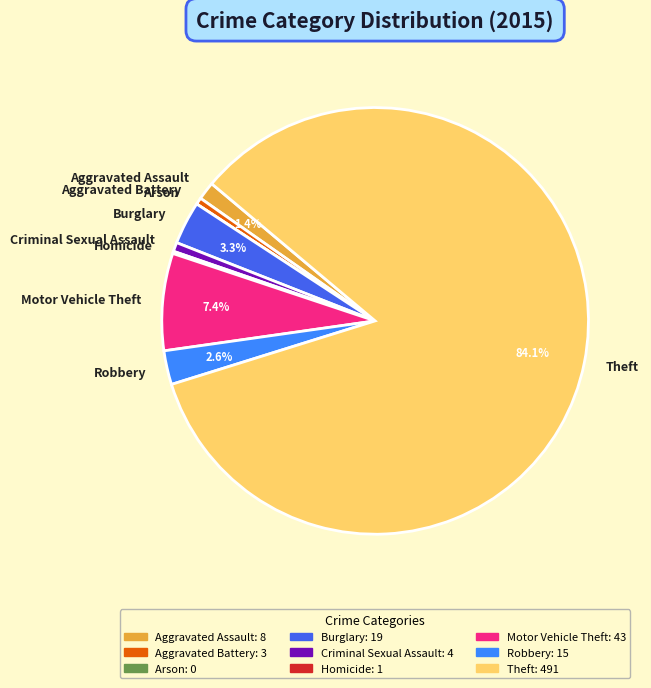

What is the ratio of the value at Motor Vehicle Theft to the value at Aggravated Battery?

14.3